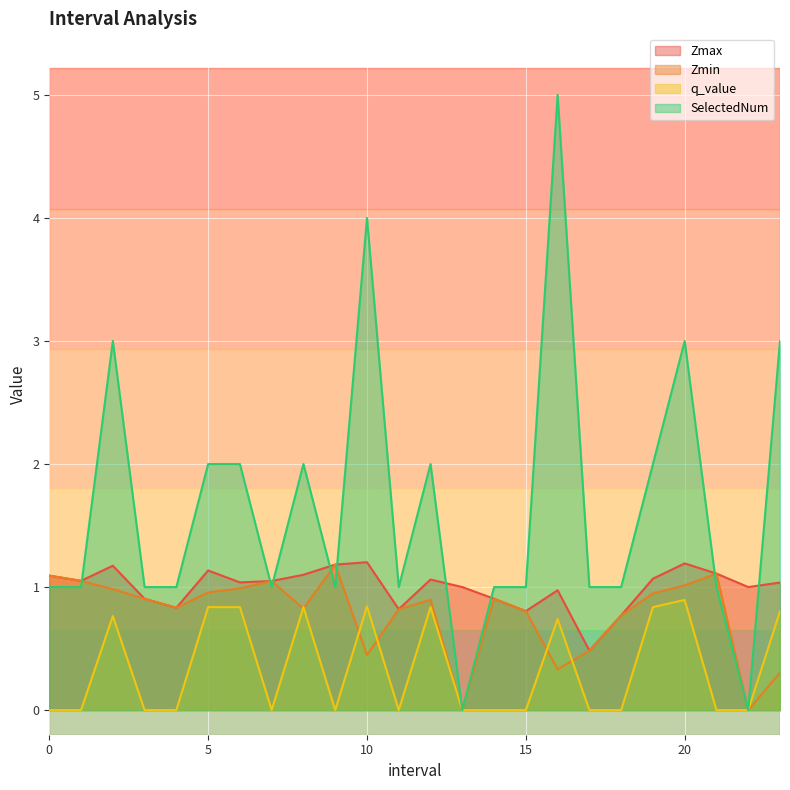

How many data points does each series have?

24